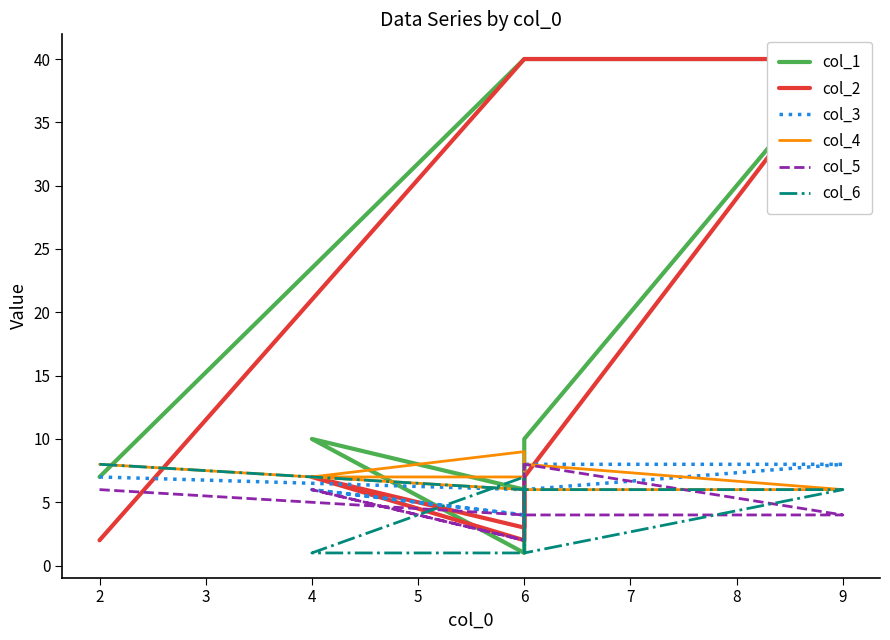

Is it true that col_1 equals 10 at 6?

True